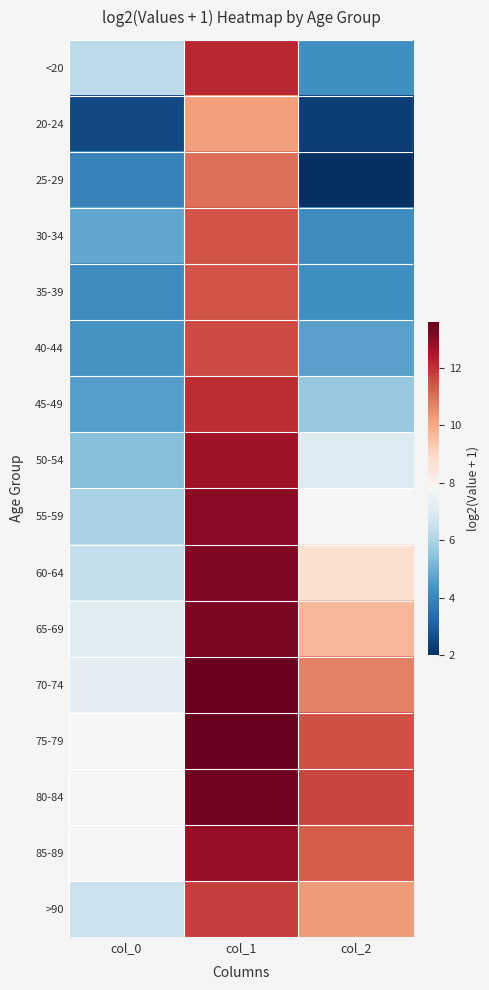

What is the maximum value shown in the chart?

13.6